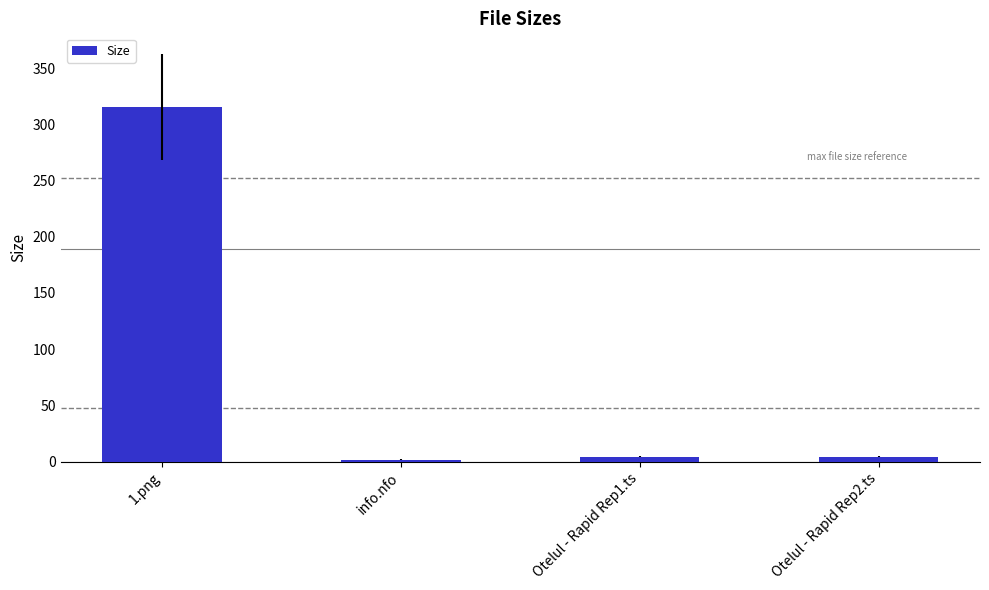

Approximately how many times larger is the value at Otelul - Rapid Rep2.ts compared to Otelul - Rapid Rep1.ts?

1.0